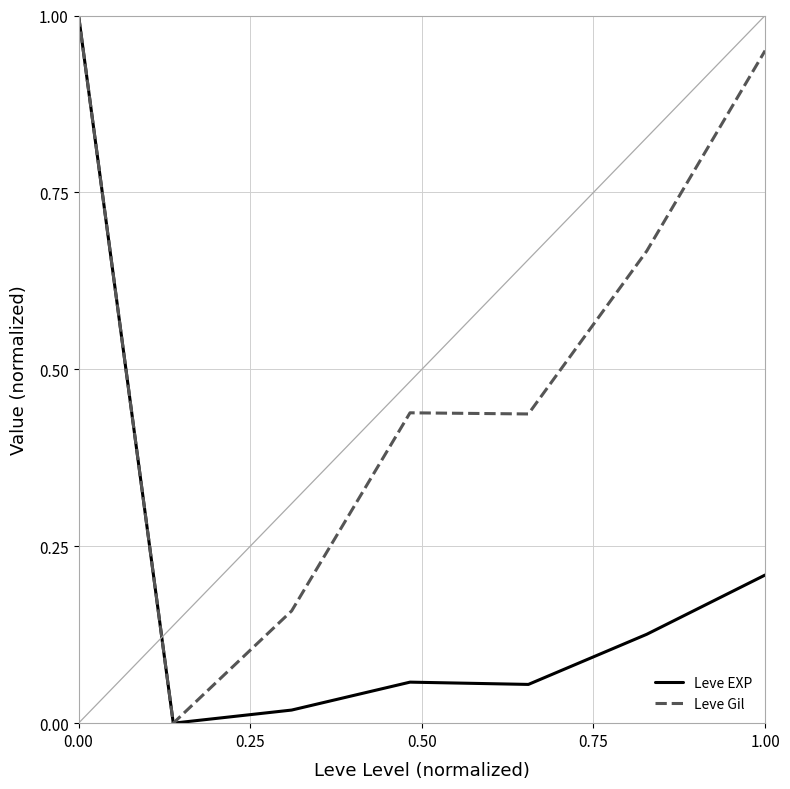

Rank the series by their average value, from highest to lowest.

Leve Gil, Leve EXP